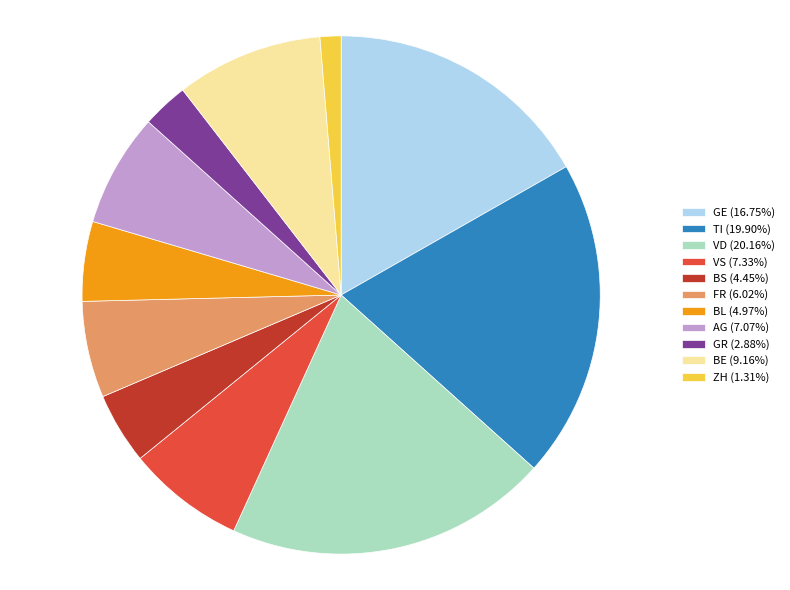

Does any single category account for the majority?

No